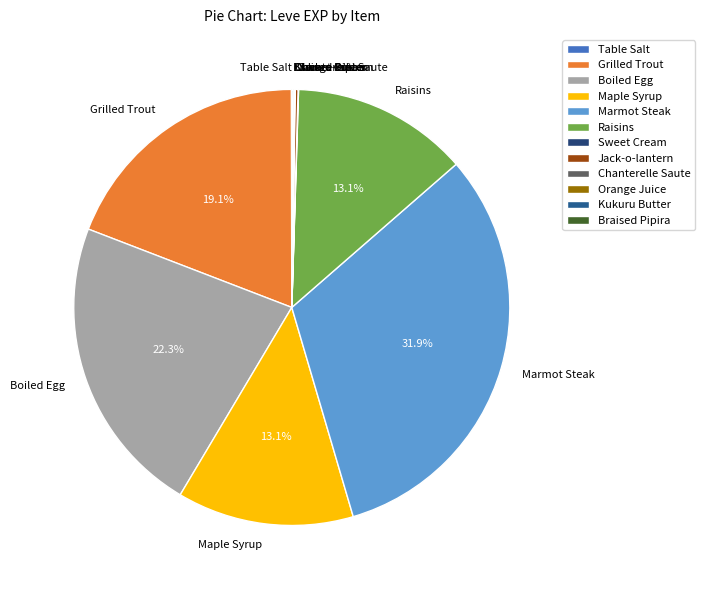

Which slice is the largest?

Marmot Steak